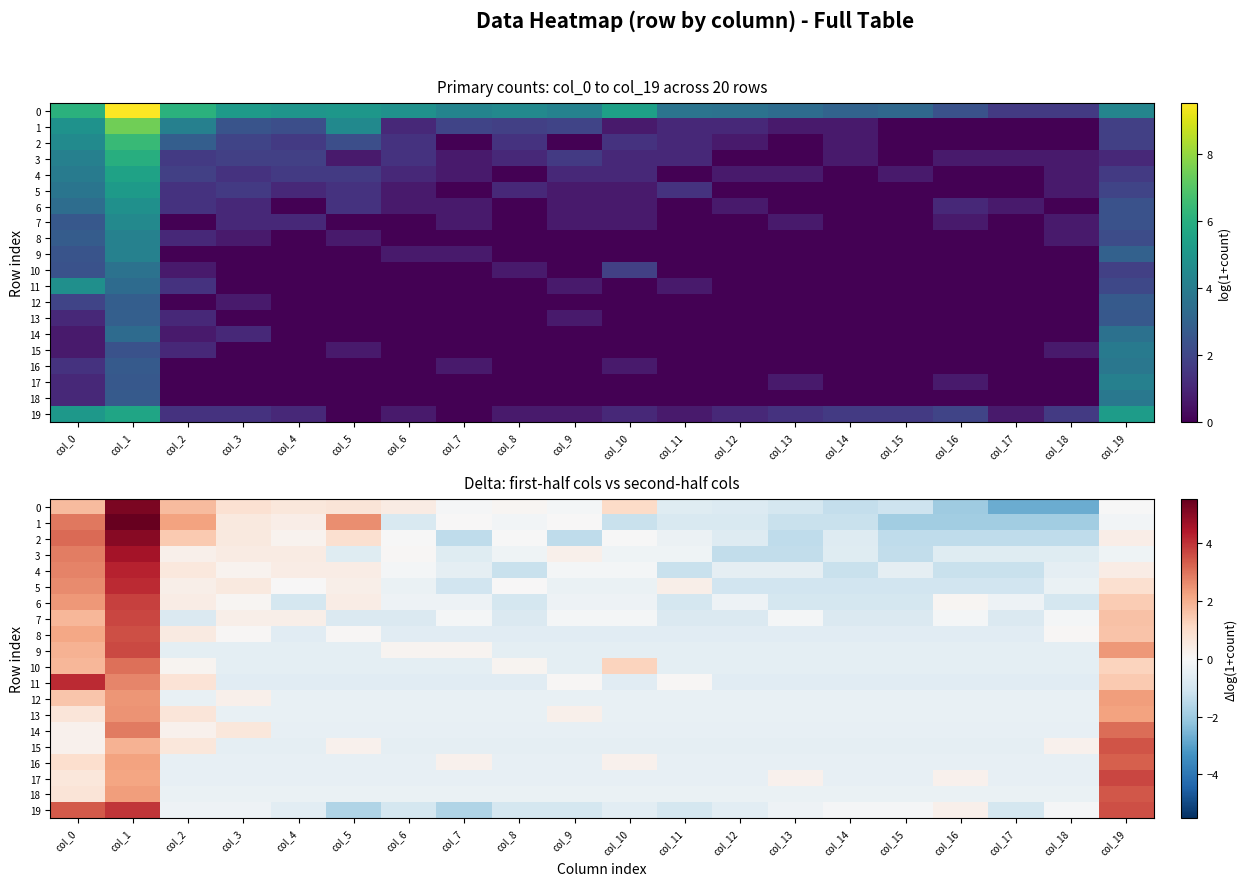

At which category does the chart reach its minimum across all series?

col_17